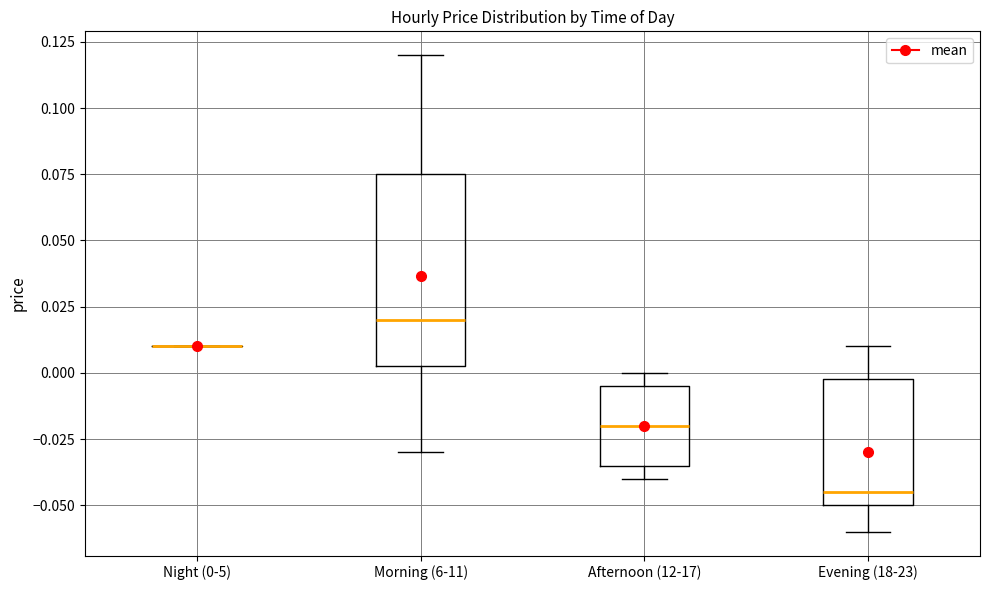

Where is the lower edge of the box for Evening (18-23) on the y-axis? The values are not printed on the chart, so give them approximately, as read against the axis.

-0.050